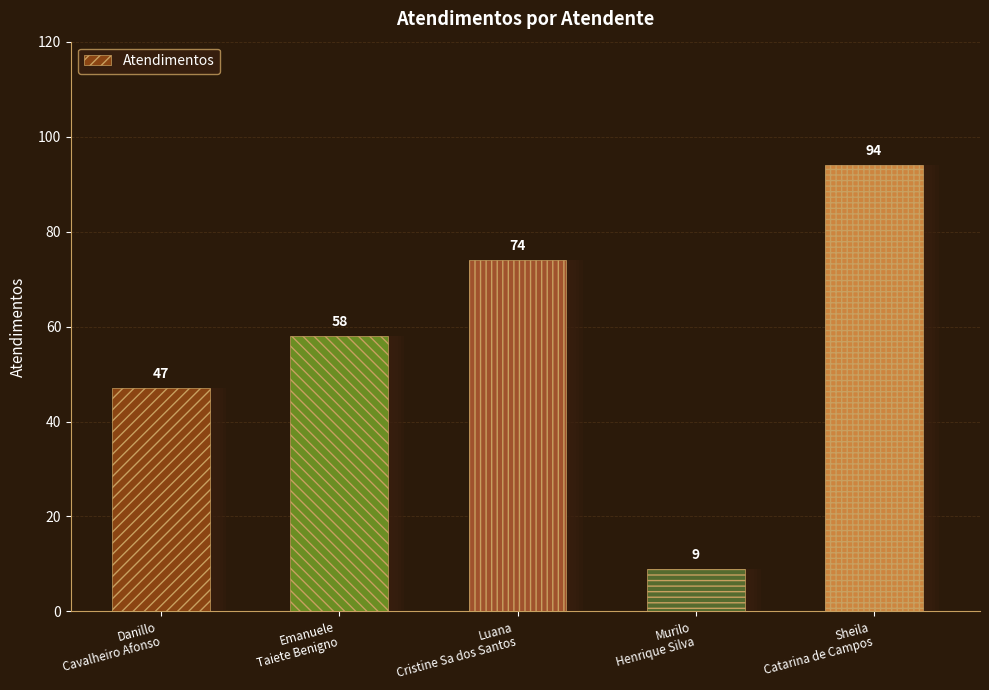

Reading right to left, extract all data points from this chart.

94	9	74	58	47